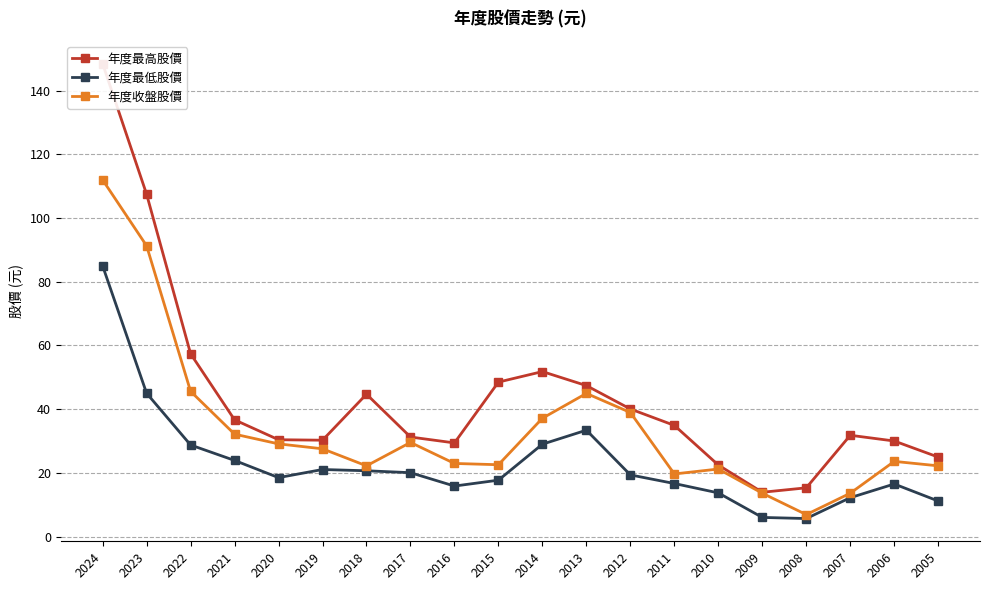

How many lines are shown in the chart?

3